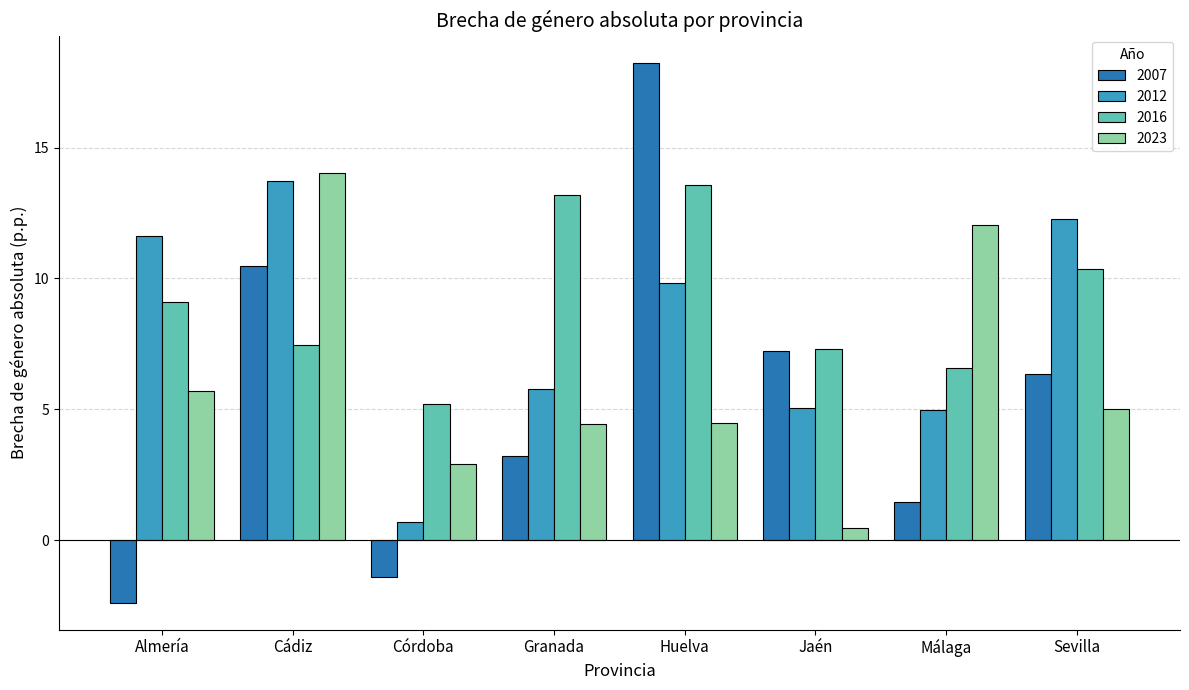

What is the average value of the 2007 series?

5.4